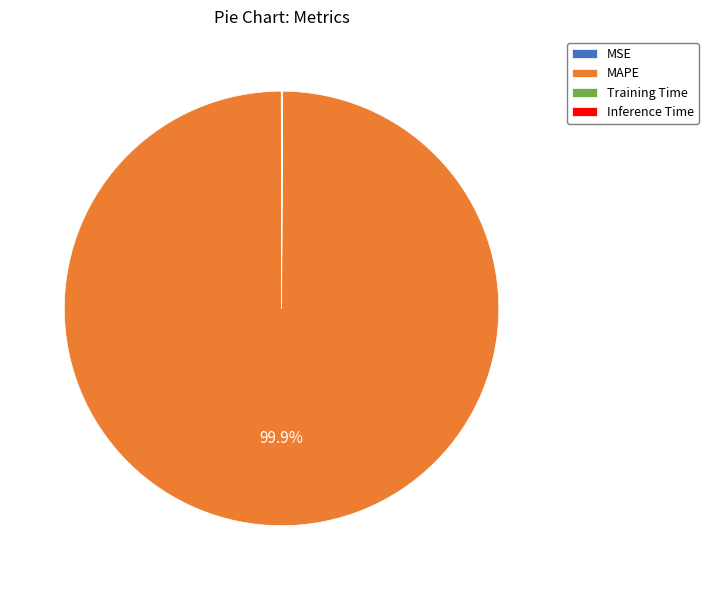

Which slice represents more than half of the pie?

MAPE